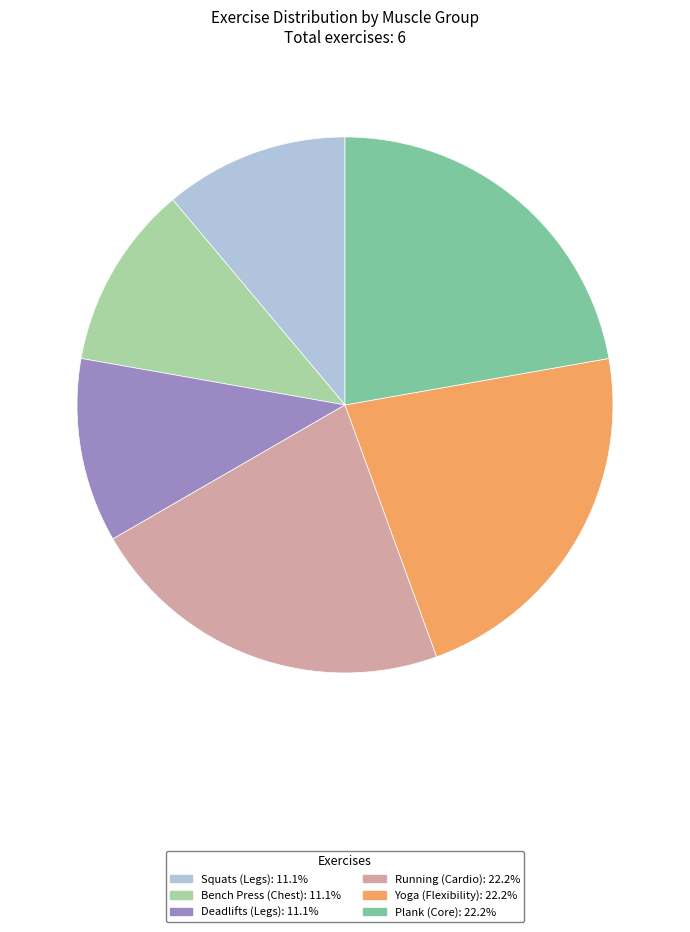

Is the sum of Running and Deadlifts greater than half?

No